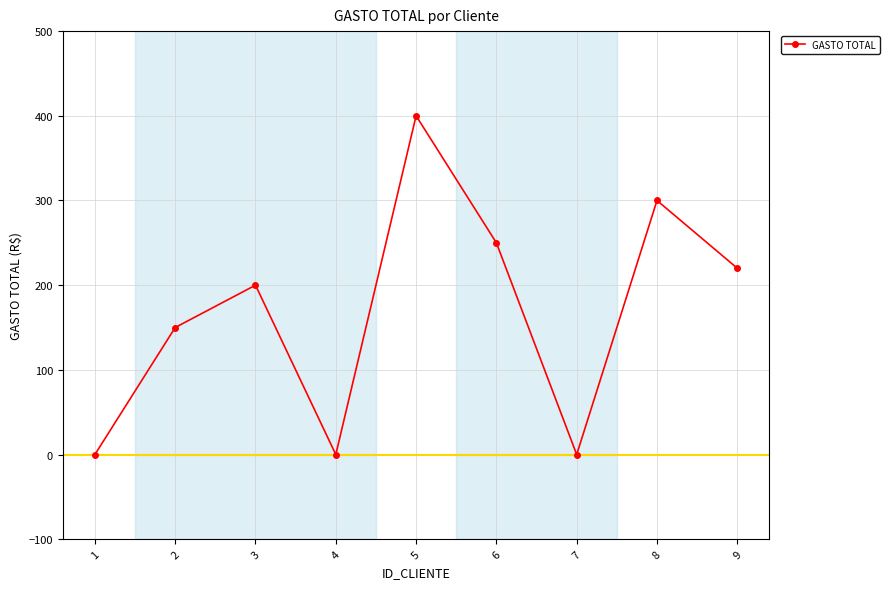

Is it true that the value at 2 is 150?

True